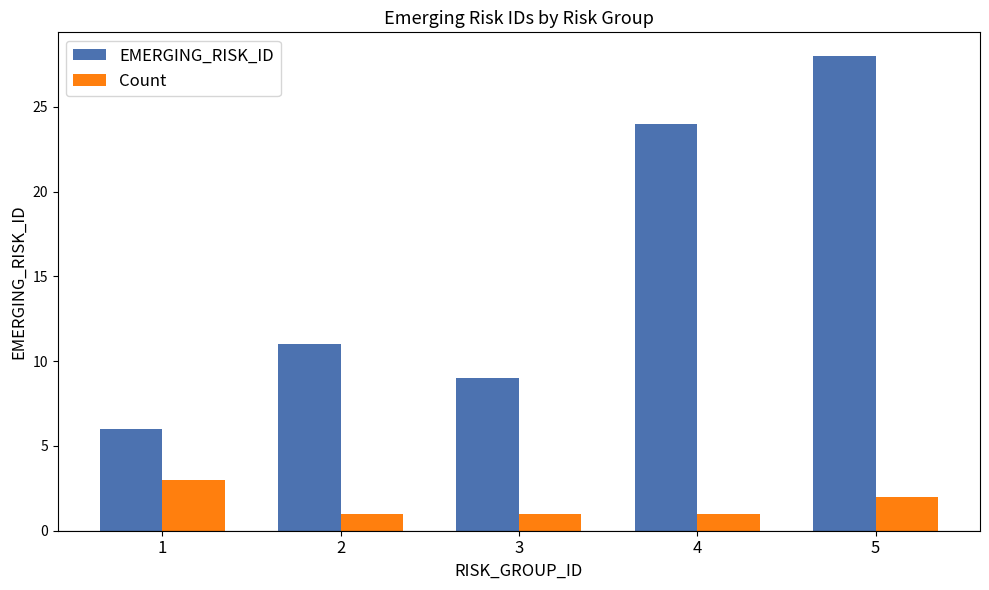

What is the value of the EMERGING_RISK_ID bar at the 3rd from the left?

9